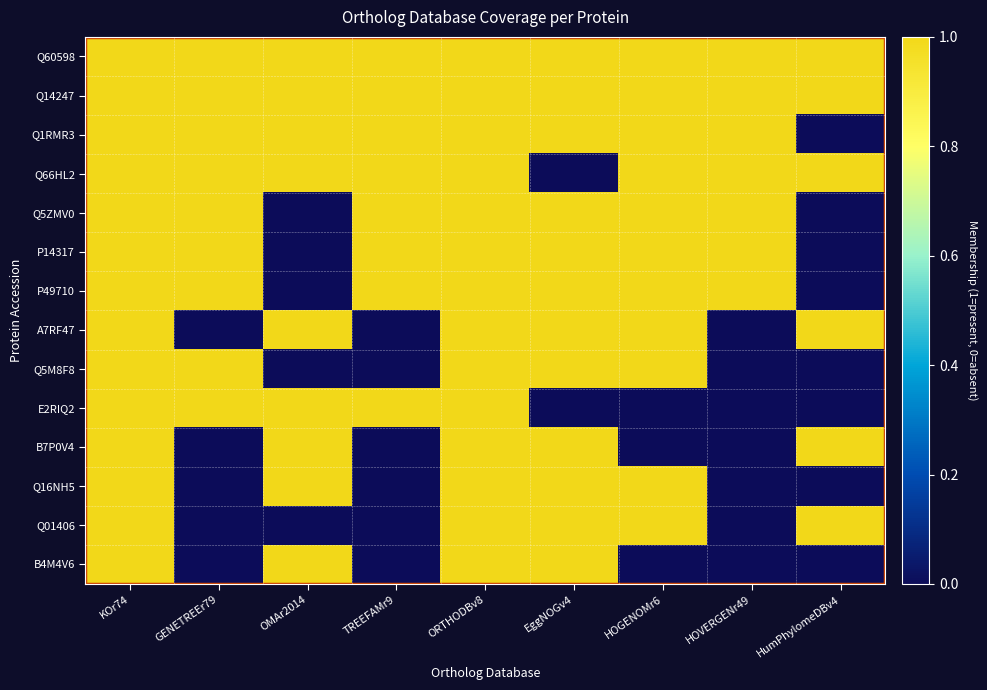

Reading left to right, extract all data points from this chart.

Q60598: KOr74=1	GENETREEr79=1	OMAr2014=1	TREEFAMr9=1	ORTHODBv8=1	EggNOGv4=1	HOGENOMr6=1	HOVERGENr49=1	HumPhylomeDBv4=1
Q14247: KOr74=1	GENETREEr79=1	OMAr2014=1	TREEFAMr9=1	ORTHODBv8=1	EggNOGv4=1	HOGENOMr6=1	HOVERGENr49=1	HumPhylomeDBv4=1
Q1RMR3: KOr74=1	GENETREEr79=1	OMAr2014=1	TREEFAMr9=1	ORTHODBv8=1	EggNOGv4=1	HOGENOMr6=1	HOVERGENr49=1	HumPhylomeDBv4=0
Q66HL2: KOr74=1	GENETREEr79=1	OMAr2014=1	TREEFAMr9=1	ORTHODBv8=1	EggNOGv4=0	HOGENOMr6=1	HOVERGENr49=1	HumPhylomeDBv4=1
Q5ZMV0: KOr74=1	GENETREEr79=1	OMAr2014=0	TREEFAMr9=1	ORTHODBv8=1	EggNOGv4=1	HOGENOMr6=1	HOVERGENr49=1	HumPhylomeDBv4=0
P14317: KOr74=1	GENETREEr79=1	OMAr2014=0	TREEFAMr9=1	ORTHODBv8=1	EggNOGv4=1	HOGENOMr6=1	HOVERGENr49=1	HumPhylomeDBv4=0
P49710: KOr74=1	GENETREEr79=1	OMAr2014=0	TREEFAMr9=1	ORTHODBv8=1	EggNOGv4=1	HOGENOMr6=1	HOVERGENr49=1	HumPhylomeDBv4=0
A7RF47: KOr74=1	GENETREEr79=0	OMAr2014=1	TREEFAMr9=0	ORTHODBv8=1	EggNOGv4=1	HOGENOMr6=1	HOVERGENr49=0	HumPhylomeDBv4=1
Q5M8F8: KOr74=1	GENETREEr79=1	OMAr2014=0	TREEFAMr9=0	ORTHODBv8=1	EggNOGv4=1	HOGENOMr6=1	HOVERGENr49=0	HumPhylomeDBv4=0
E2RIQ2: KOr74=1	GENETREEr79=1	OMAr2014=1	TREEFAMr9=1	ORTHODBv8=1	EggNOGv4=0	HOGENOMr6=0	HOVERGENr49=0	HumPhylomeDBv4=0
B7P0V4: KOr74=1	GENETREEr79=0	OMAr2014=1	TREEFAMr9=0	ORTHODBv8=1	EggNOGv4=1	HOGENOMr6=0	HOVERGENr49=0	HumPhylomeDBv4=1
Q16NH5: KOr74=1	GENETREEr79=0	OMAr2014=1	TREEFAMr9=0	ORTHODBv8=1	EggNOGv4=1	HOGENOMr6=1	HOVERGENr49=0	HumPhylomeDBv4=0
Q01406: KOr74=1	GENETREEr79=0	OMAr2014=0	TREEFAMr9=0	ORTHODBv8=1	EggNOGv4=1	HOGENOMr6=1	HOVERGENr49=0	HumPhylomeDBv4=1
B4M4V6: KOr74=1	GENETREEr79=0	OMAr2014=1	TREEFAMr9=0	ORTHODBv8=1	EggNOGv4=1	HOGENOMr6=0	HOVERGENr49=0	HumPhylomeDBv4=0